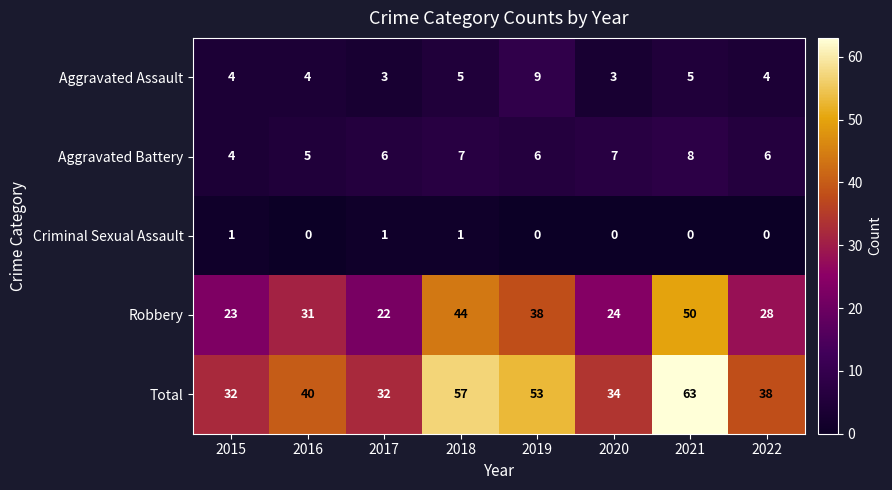

The Robbery series shows 38 at 2019. True or false?

True